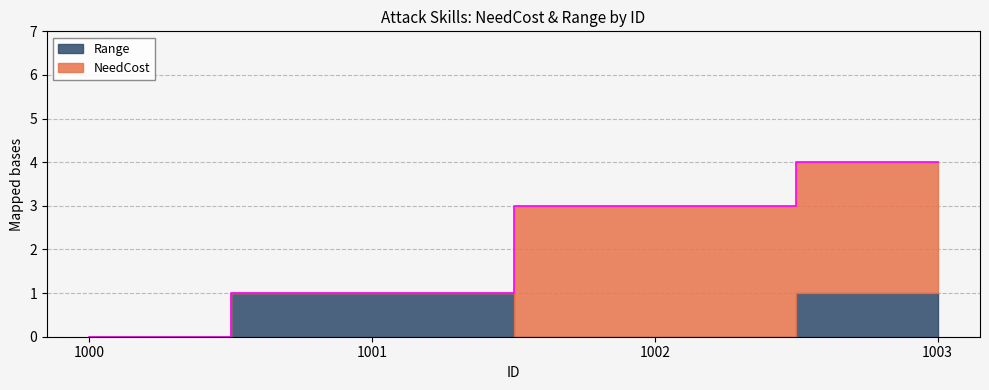

List the labels in order of NeedCost value, smallest first.

1000, 1001, 1002, 1003